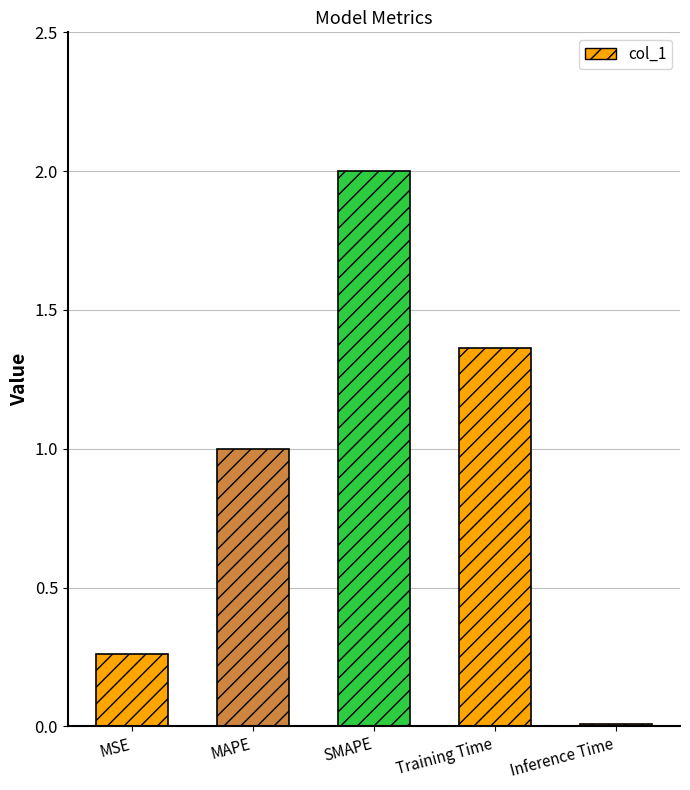

What is the change in value from MSE to MAPE?

+0.7